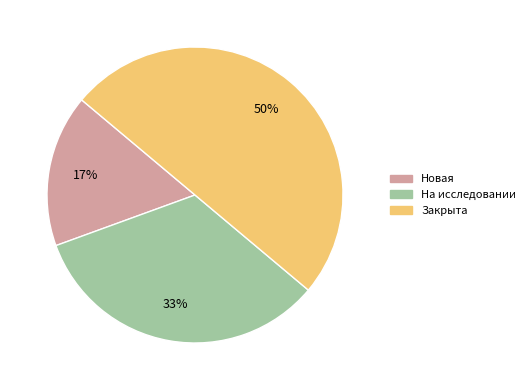

Does Новая account for over 50% of the chart?

No